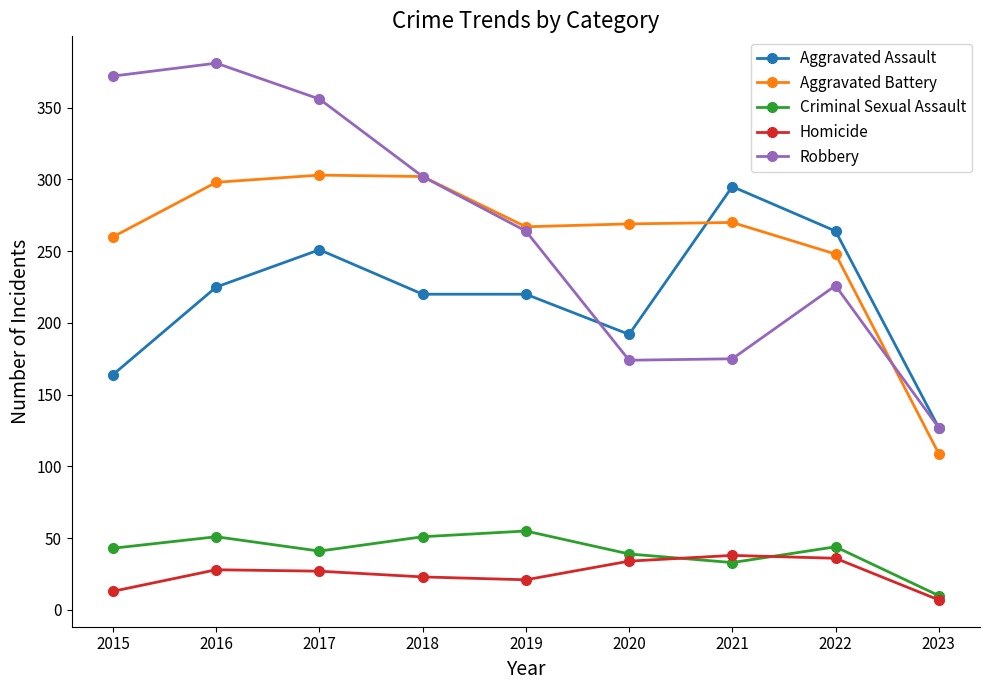

The value of Aggravated Battery at 2016 is 159. True or false?

False